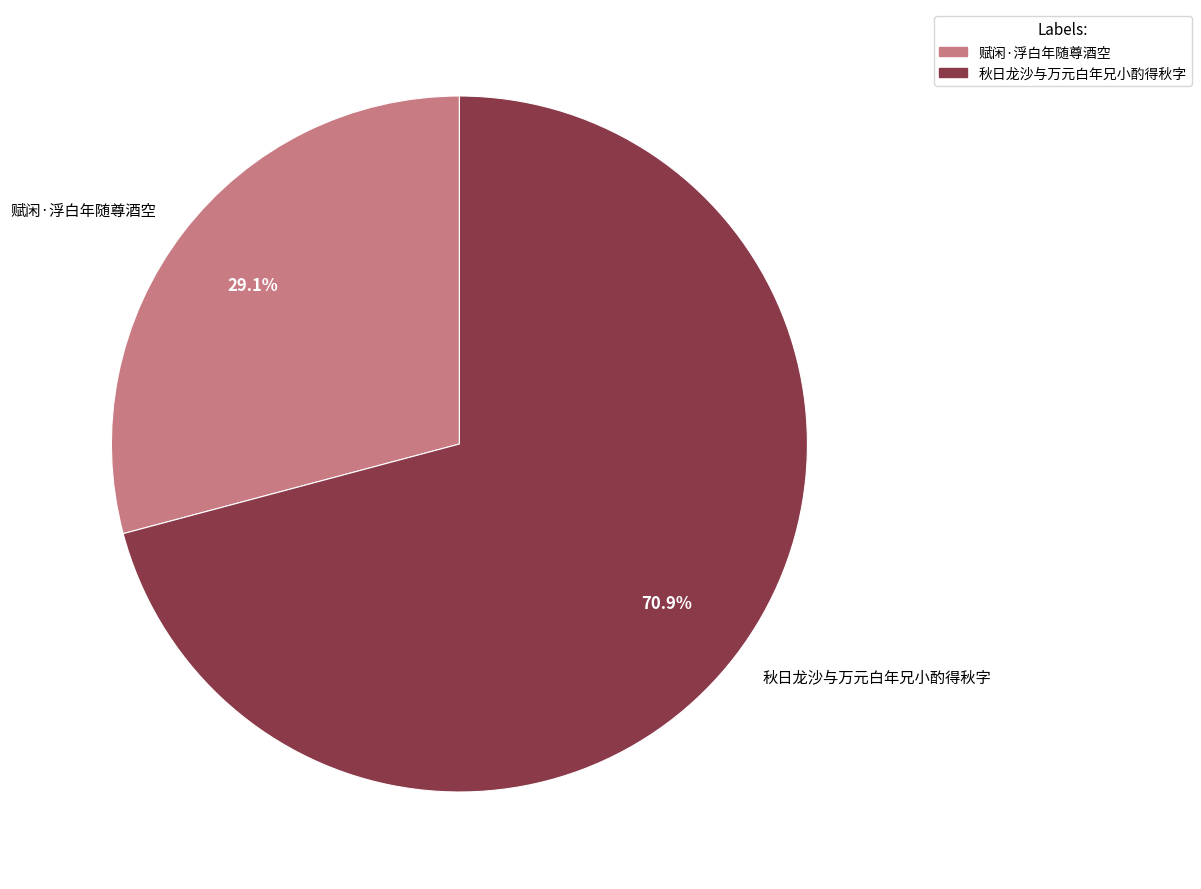

Is there any slice that represents more than half of the pie?

Yes